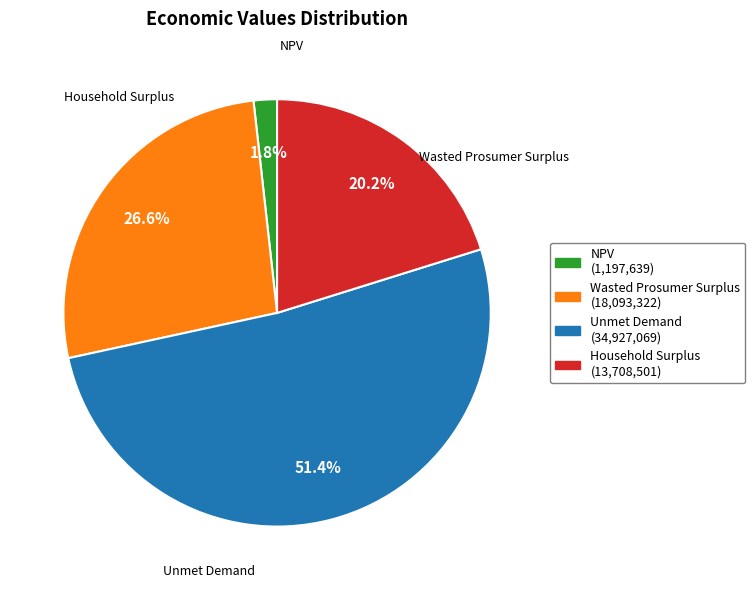

Which category has the biggest portion of the pie?

Unmet Demand